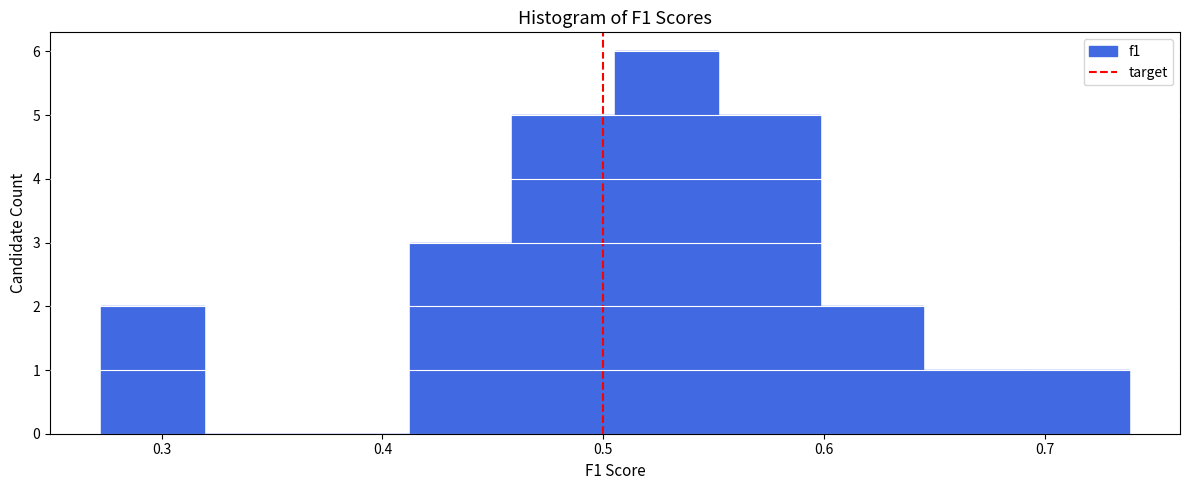

Reading left to right, transcribe this chart: for each bar, give the range it covers on the x-axis and its height. Neither the bar edges nor the heights are printed on the chart, so give them approximately, as read against the axes.

0.27 to 0.32: 2
0.32 to 0.37: 0
0.37 to 0.41: 0
0.41 to 0.46: 3
0.46 to 0.51: 5
0.51 to 0.55: 6
0.55 to 0.60: 5
0.60 to 0.64: 2
0.64 to 0.69: 1
0.69 to 0.74: 1